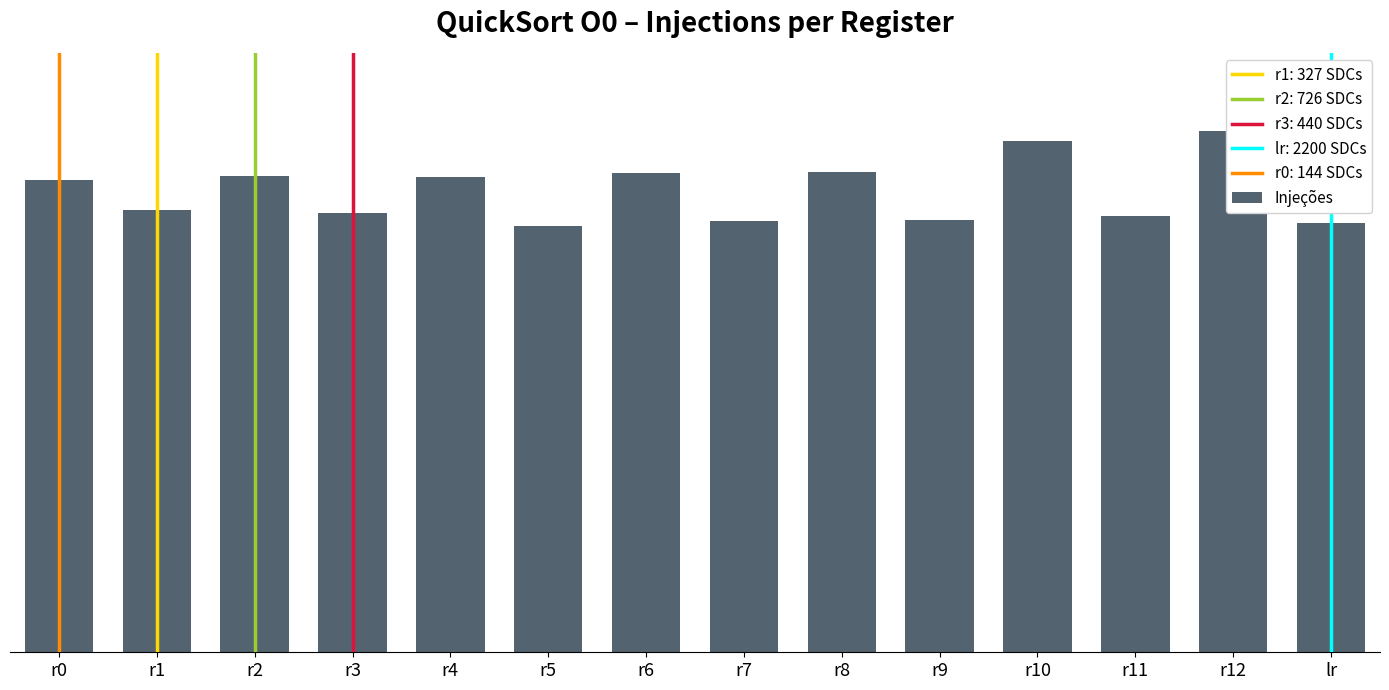

What is the value of the 9th bar from the left?

6933